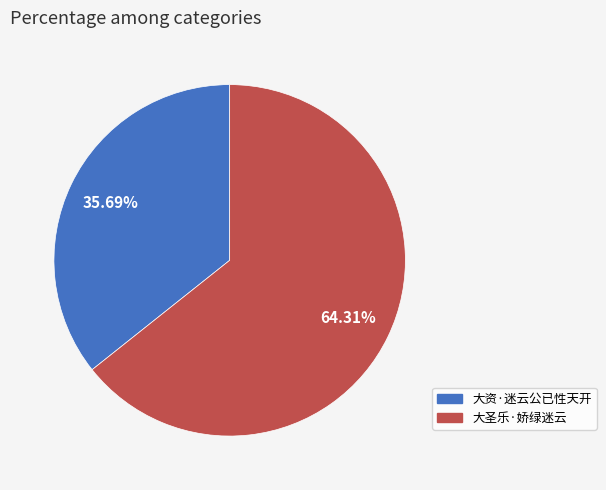

Does 大圣乐·娇绿迷云 account for over 50% of the chart?

Yes